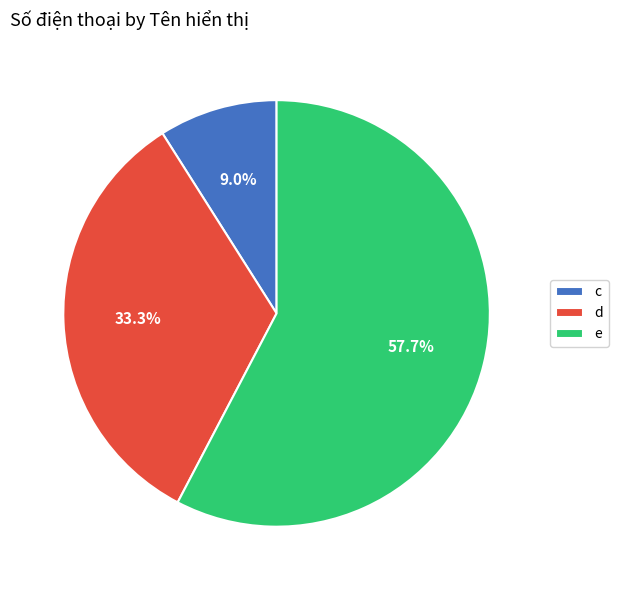

Is there a majority slice in this chart?

Yes